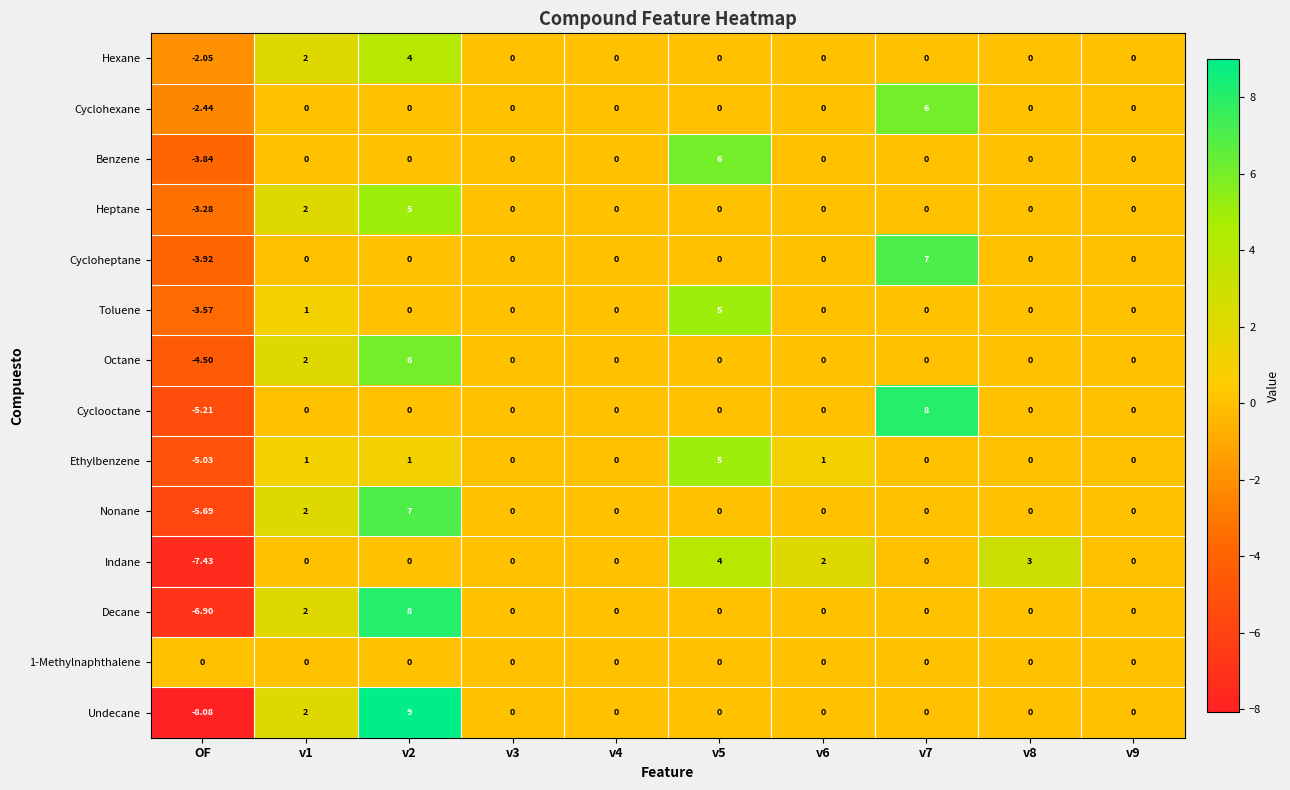

Which category has the lowest value in the Decane series?

OF